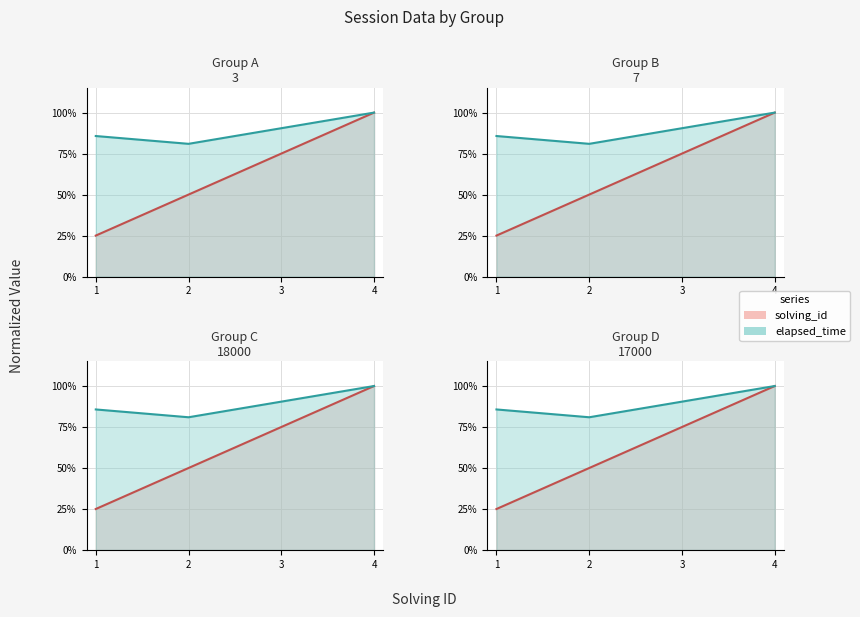

List the series in order of their overall mean, highest first.

elapsed_time, solving_id